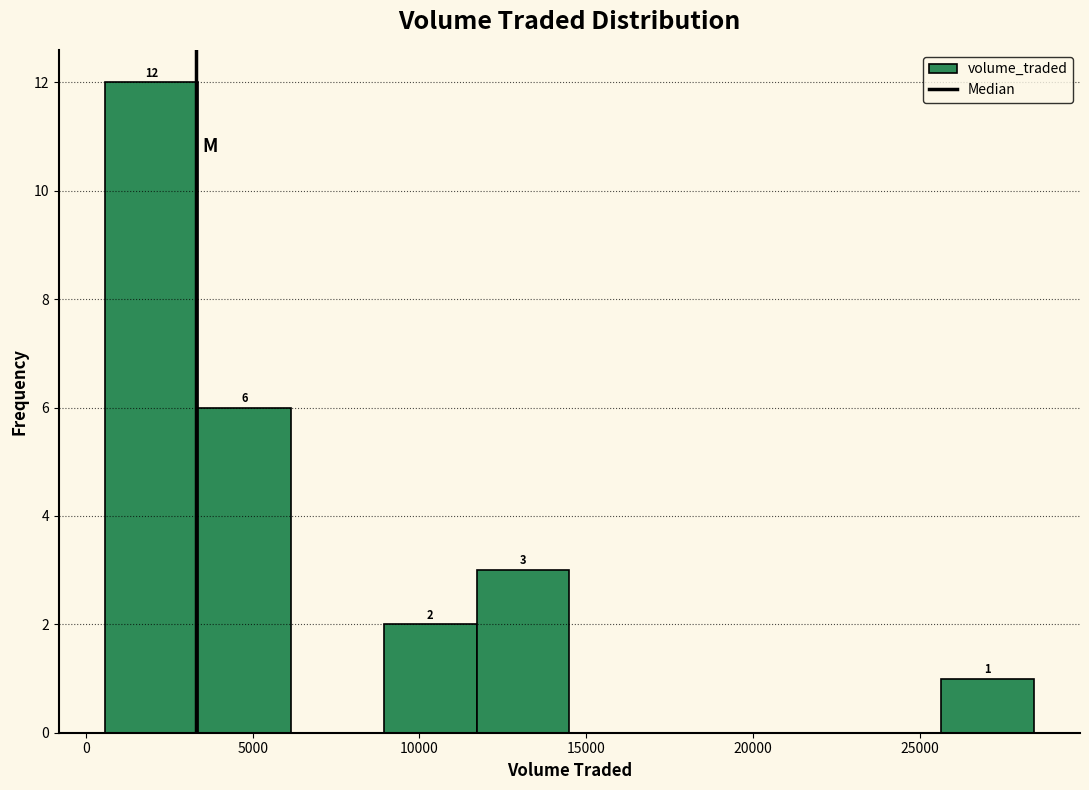

Over which range of the x-axis is the bar tallest?

500 to 3500